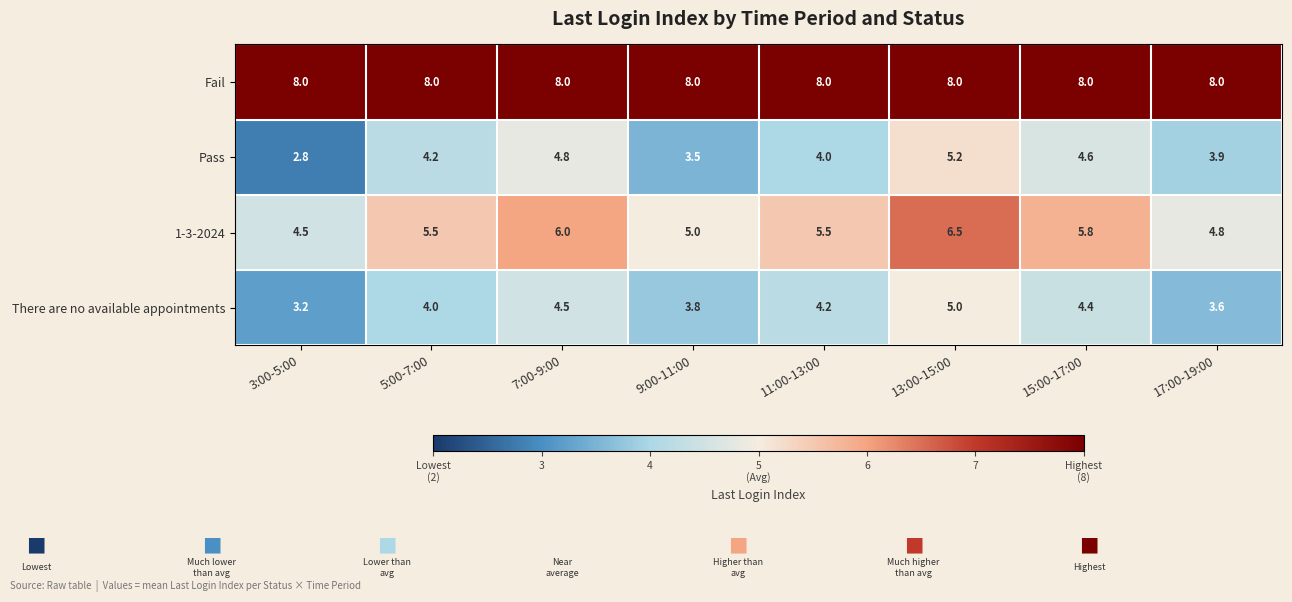

What is the approximate value of Pass at 5:00-7:00?

4.2